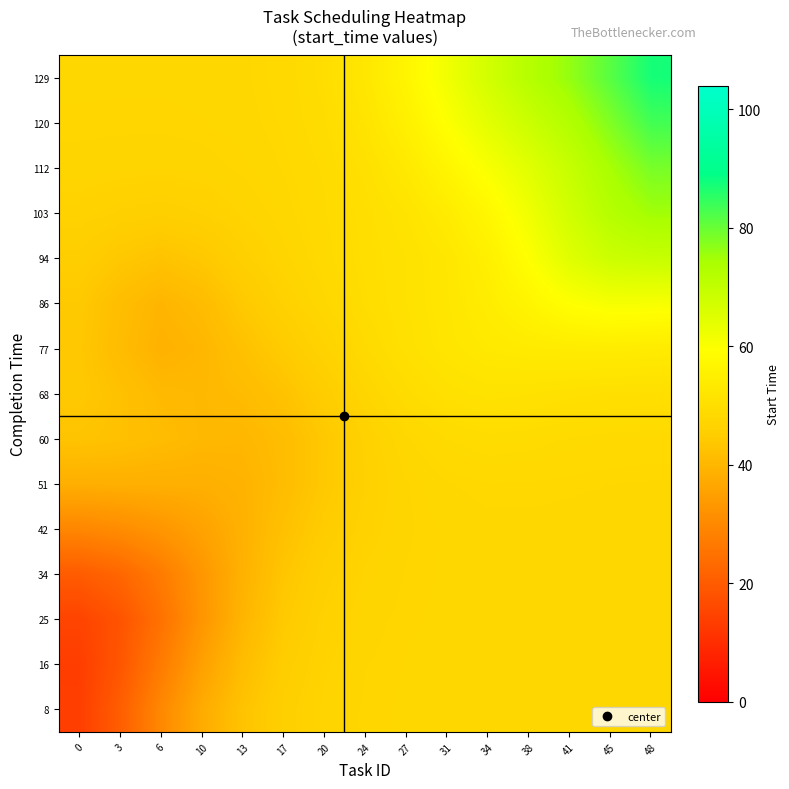

At which category is the sum across all series the highest?

48